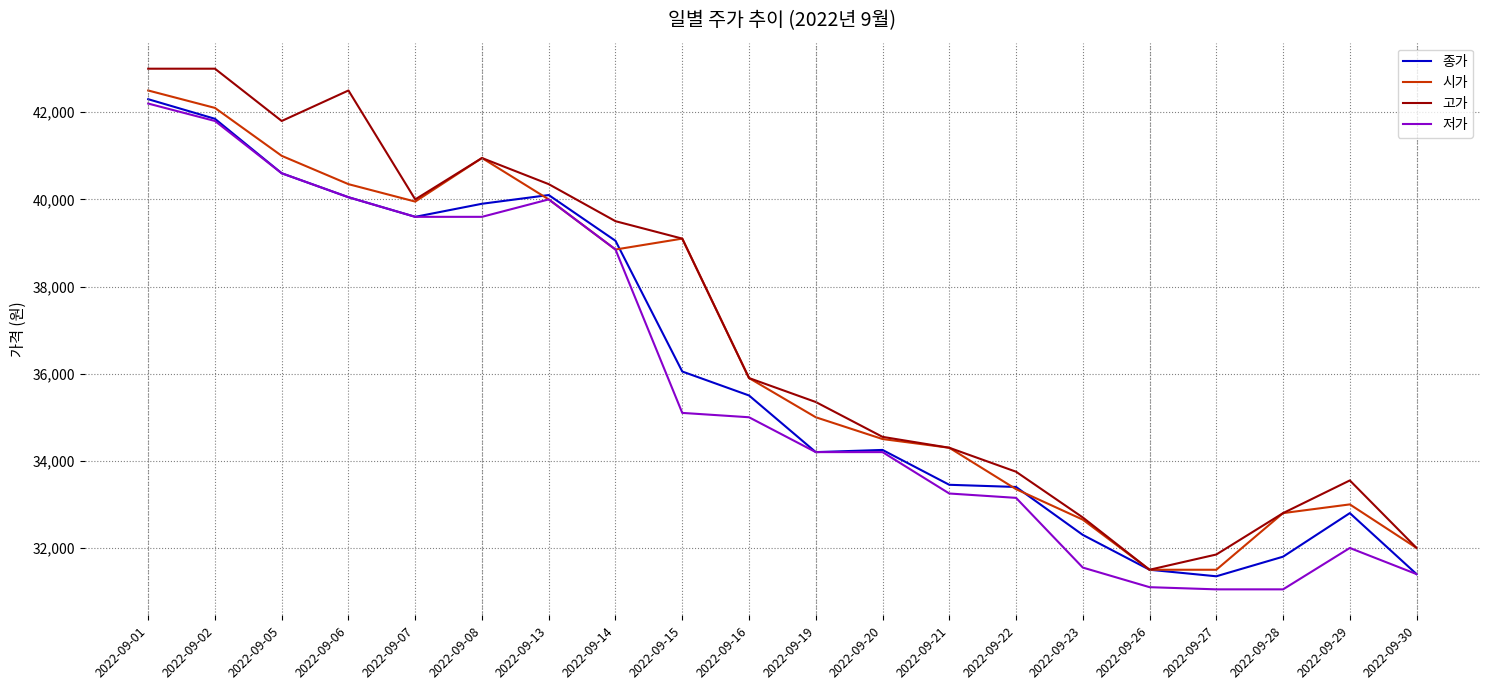

Which series has the largest total across all categories?

고가